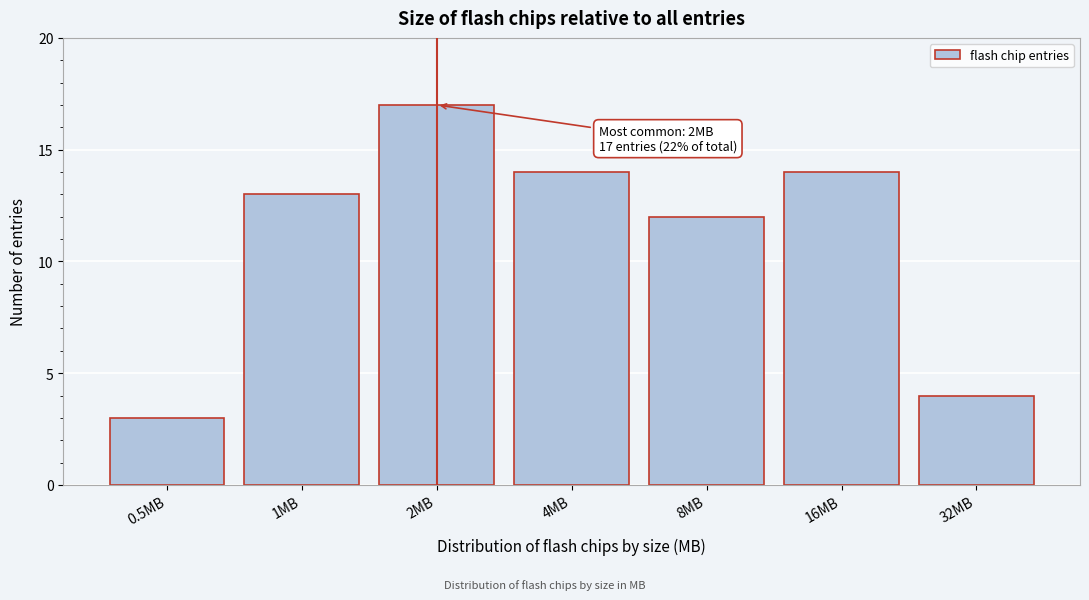

Reading right to left, extract all data points from this chart.

4	14	12	14	17	13	3